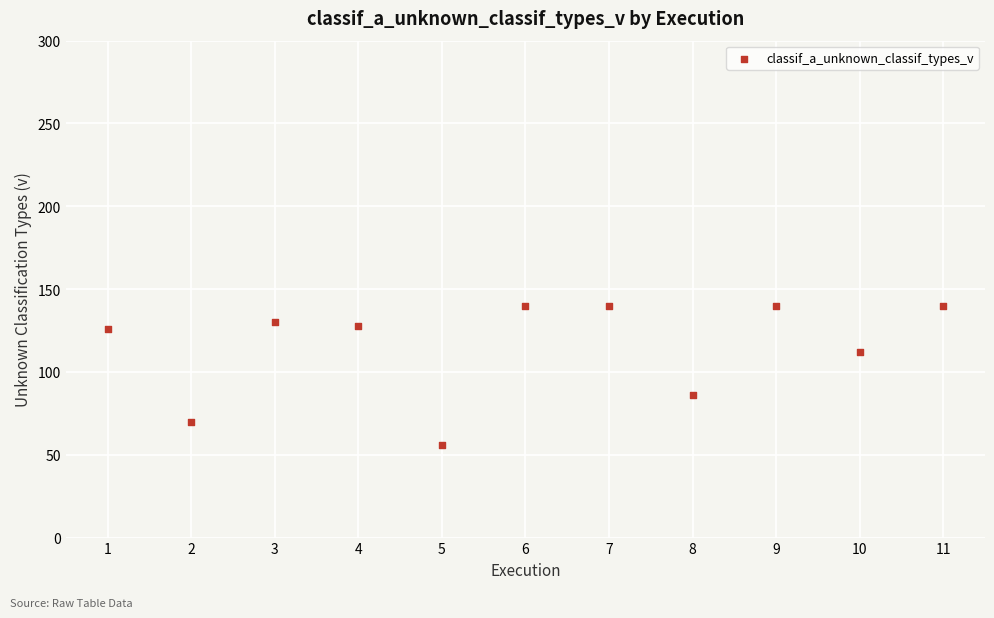

What is the range of X values (max minus min)?

10